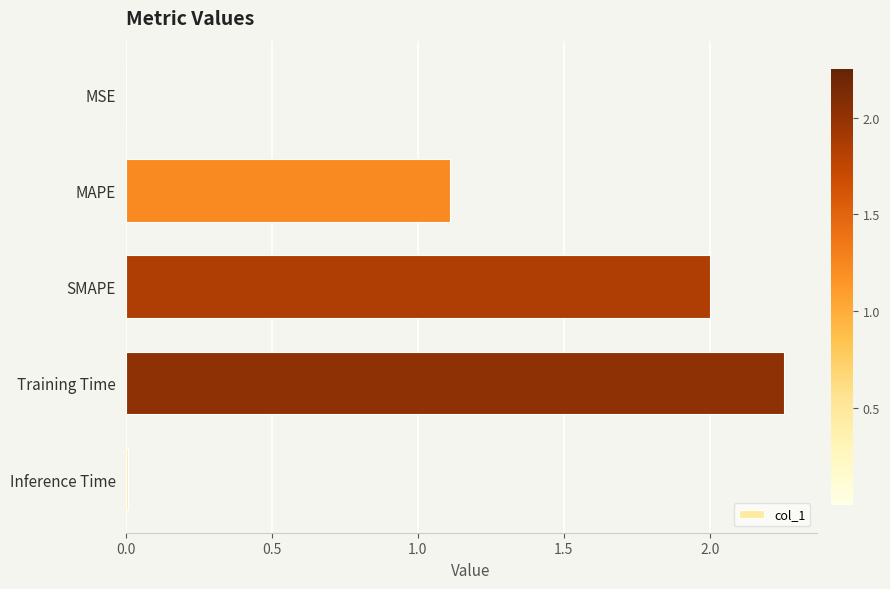

True or false: the data shows 1.7 at MAPE.

False